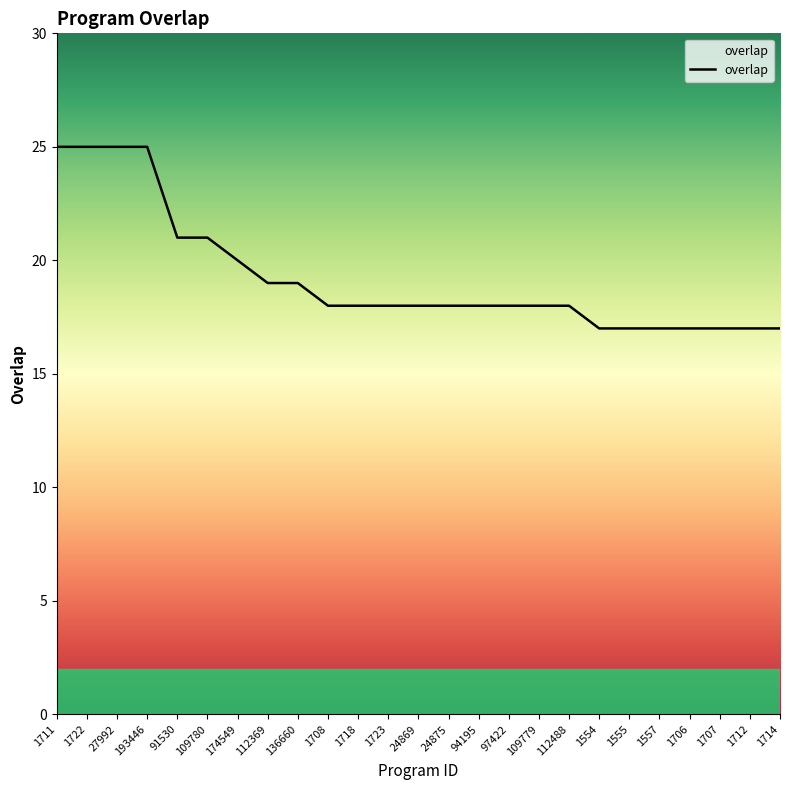

Where does the data first go above 18?

1711